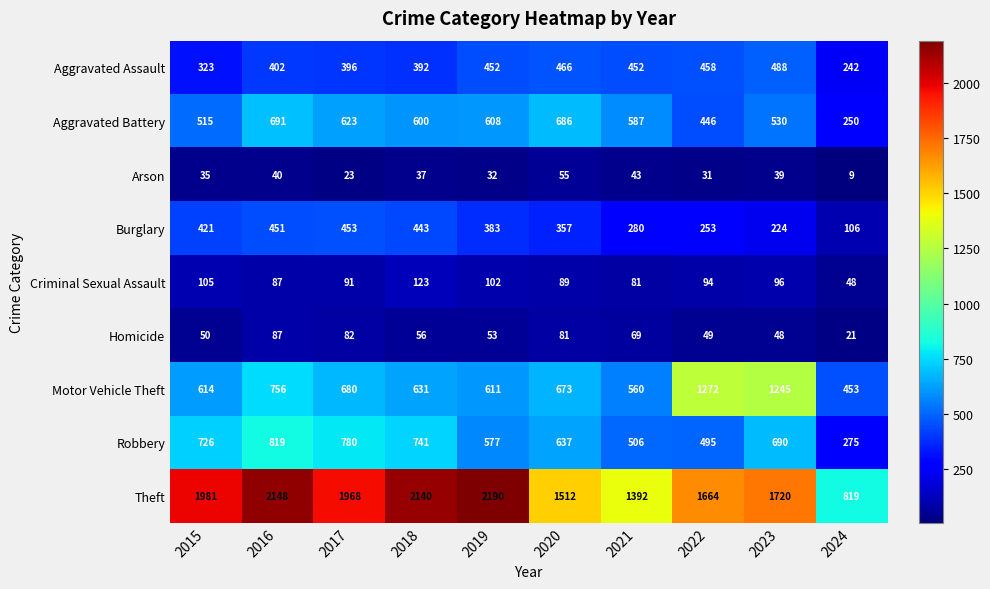

What is the sum of all Robbery values?

6246